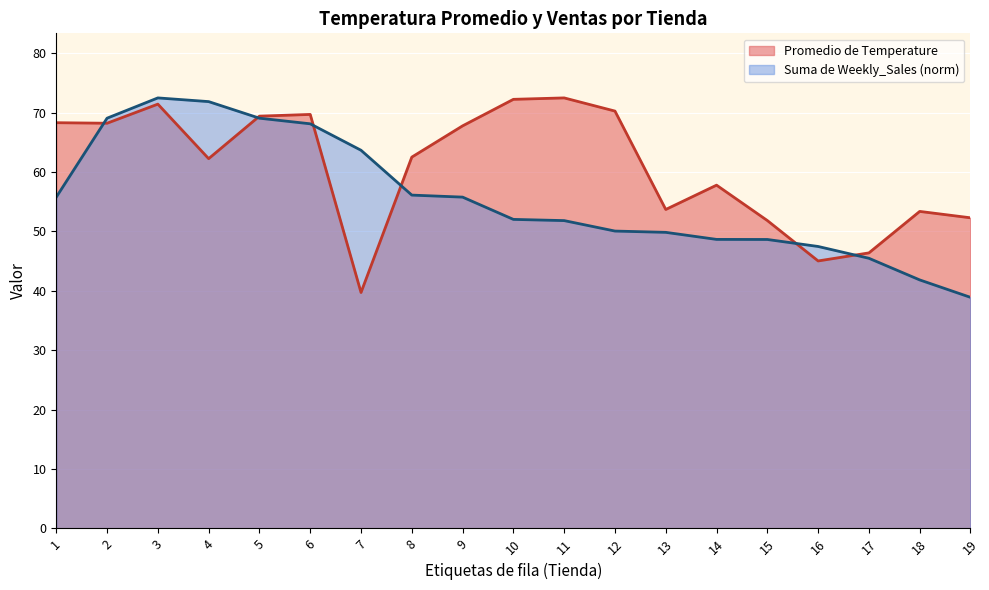

What are all the series names shown in the legend?

Promedio de Temperature, Suma de Weekly_Sales (norm)